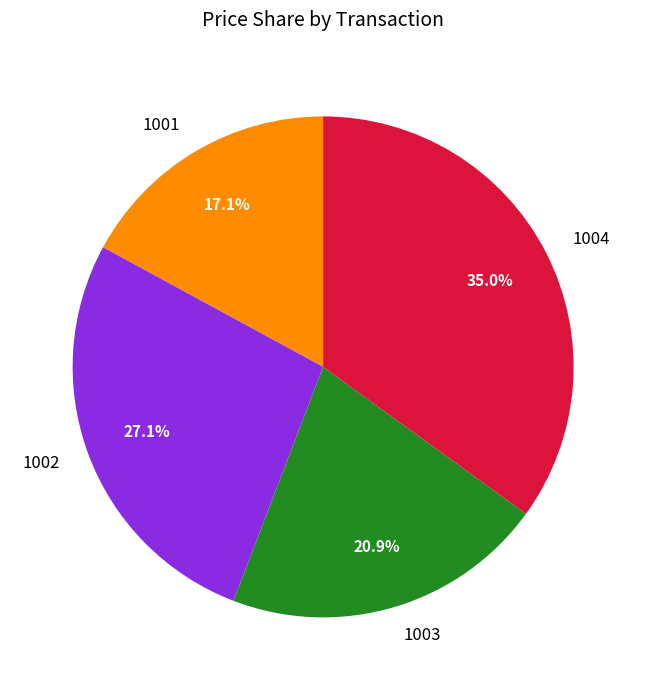

Is there a majority slice in this chart?

No